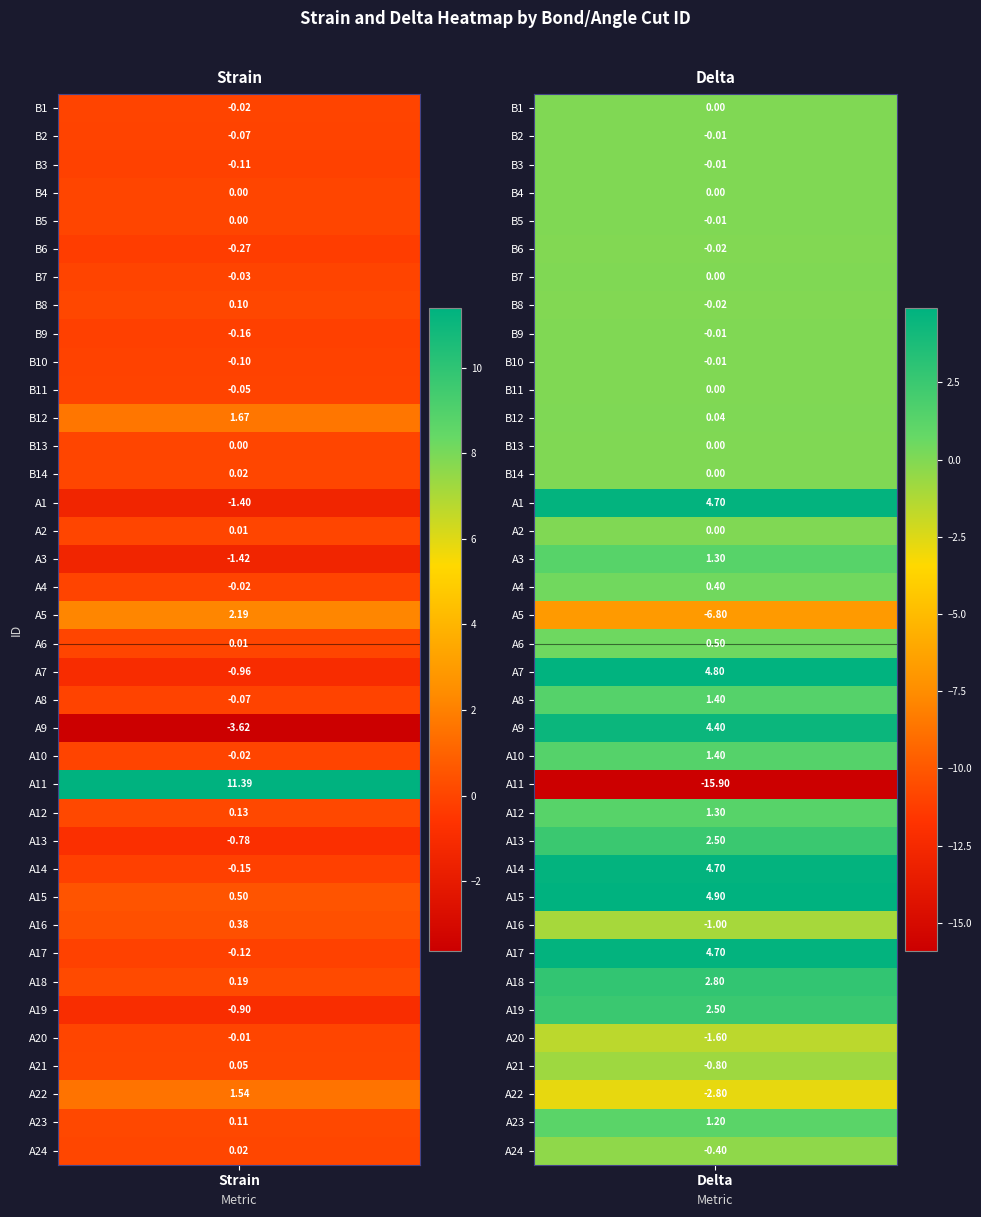

The value of A11 at B2 is -3.9. True or false?

False